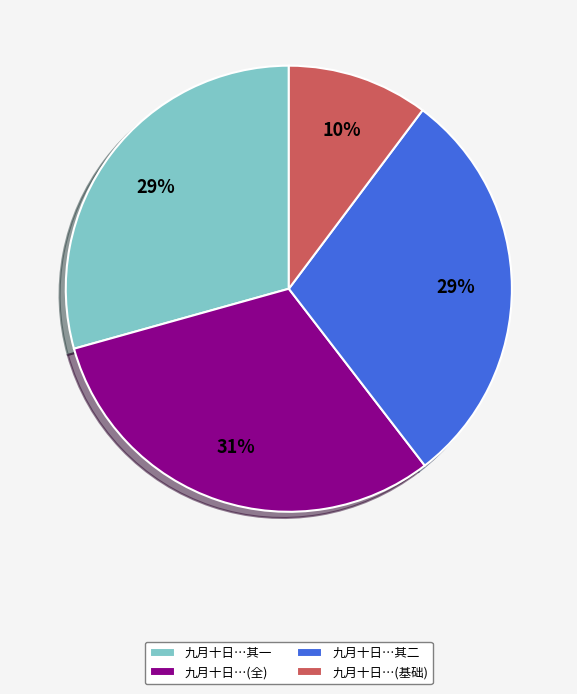

Between 九月十日…其一 and 九月十日…(全), which is larger?

九月十日…(全)